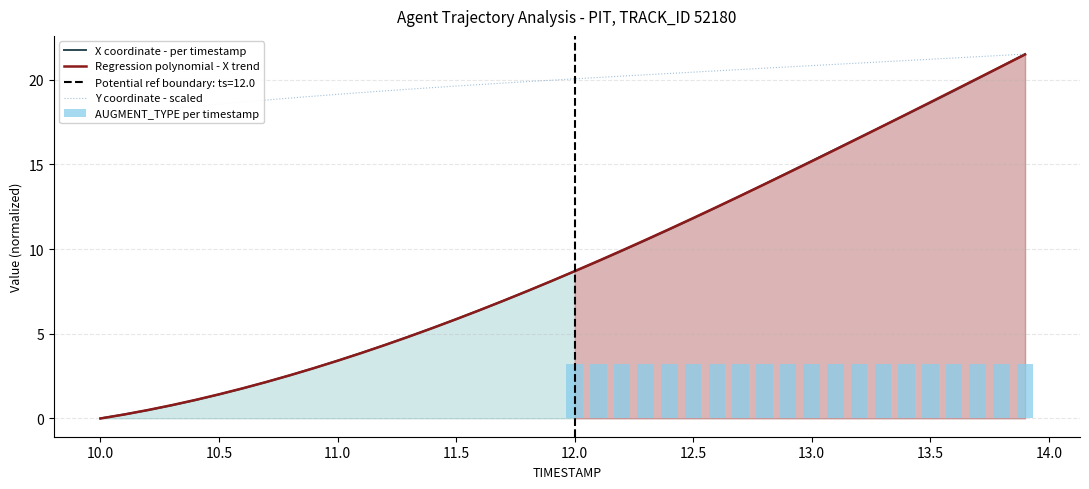

The value of X coordinate - per timestamp at 10.0 is 0.0. True or false?

True